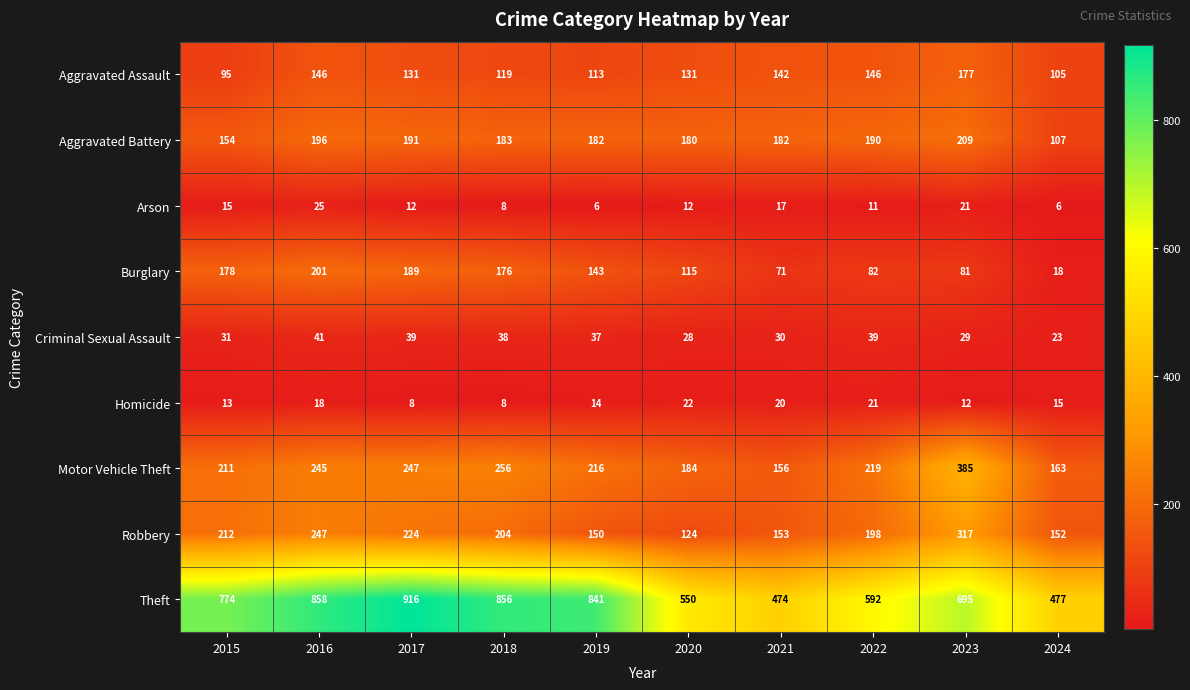

At 2019, list the series in order from largest to smallest.

Theft, Motor Vehicle Theft, Aggravated Battery, Robbery, Burglary, Aggravated Assault, Criminal Sexual Assault, Homicide, Arson